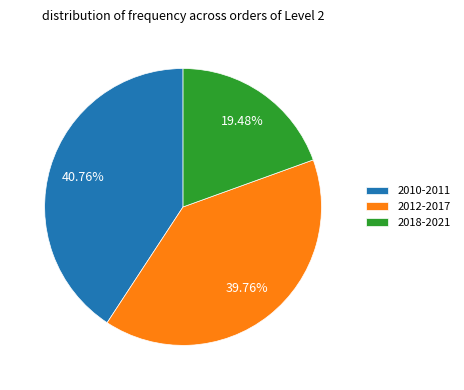

Is 2012-2017 the majority of the pie?

No